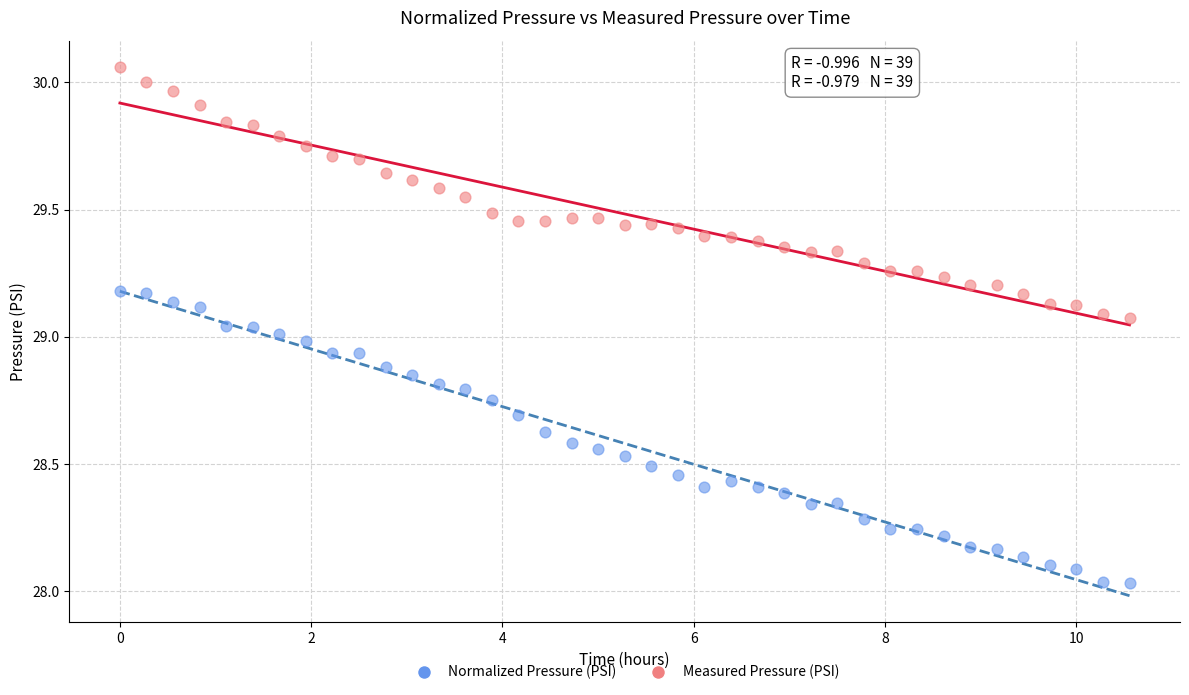

Which series has the widest spread of Y values?

Normalized Pressure (PSI)